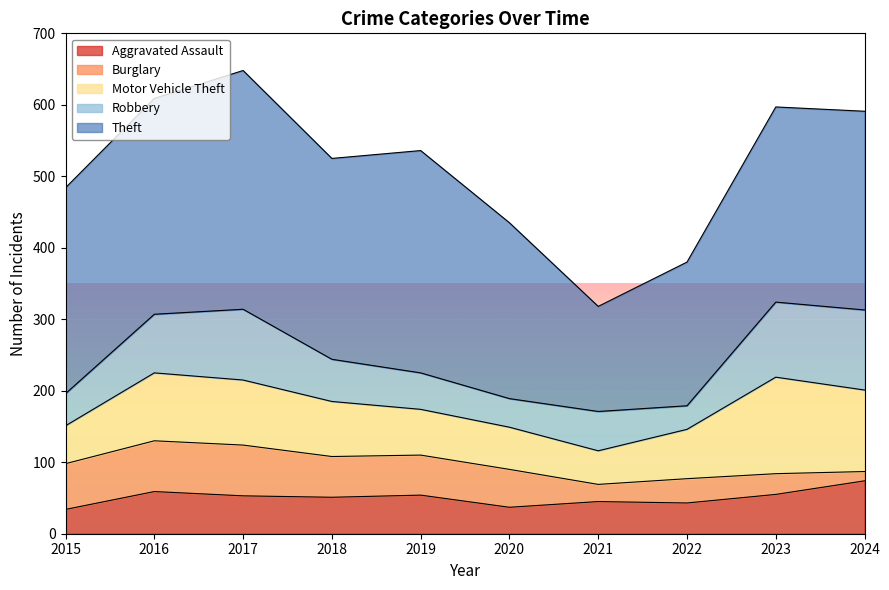

Which series has the largest total across all categories?

Theft